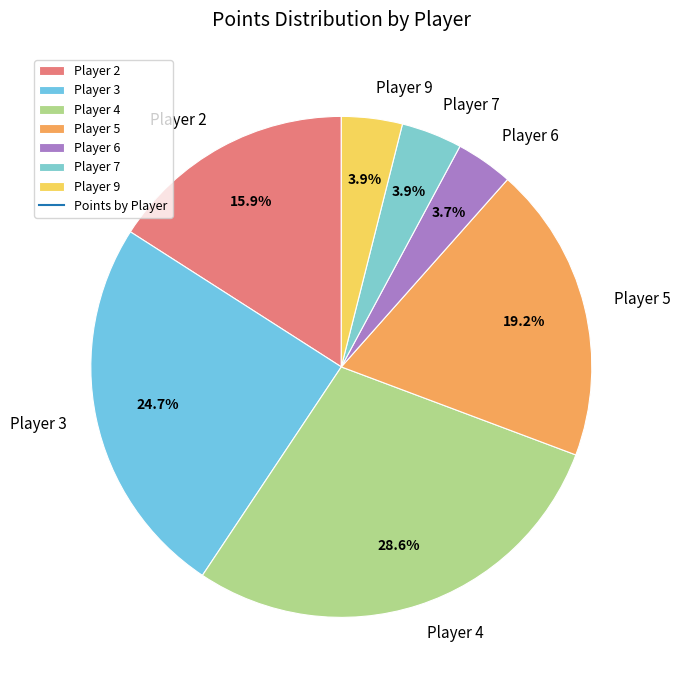

Between Player 3 and Player 6, which is larger?

Player 3